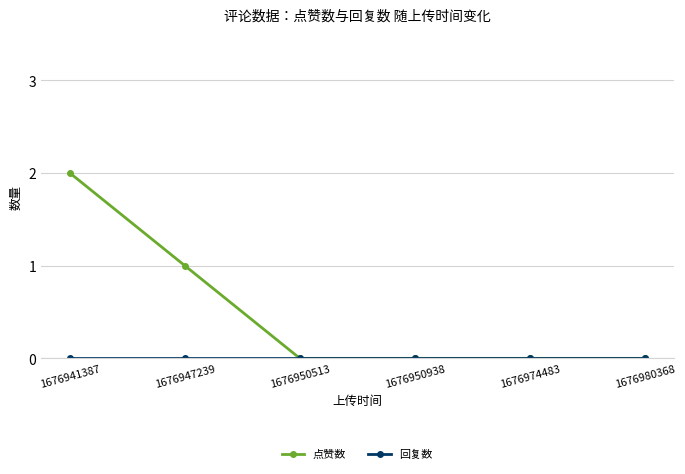

Which series changed the most between 1676947239 and 1676980368?

点赞数